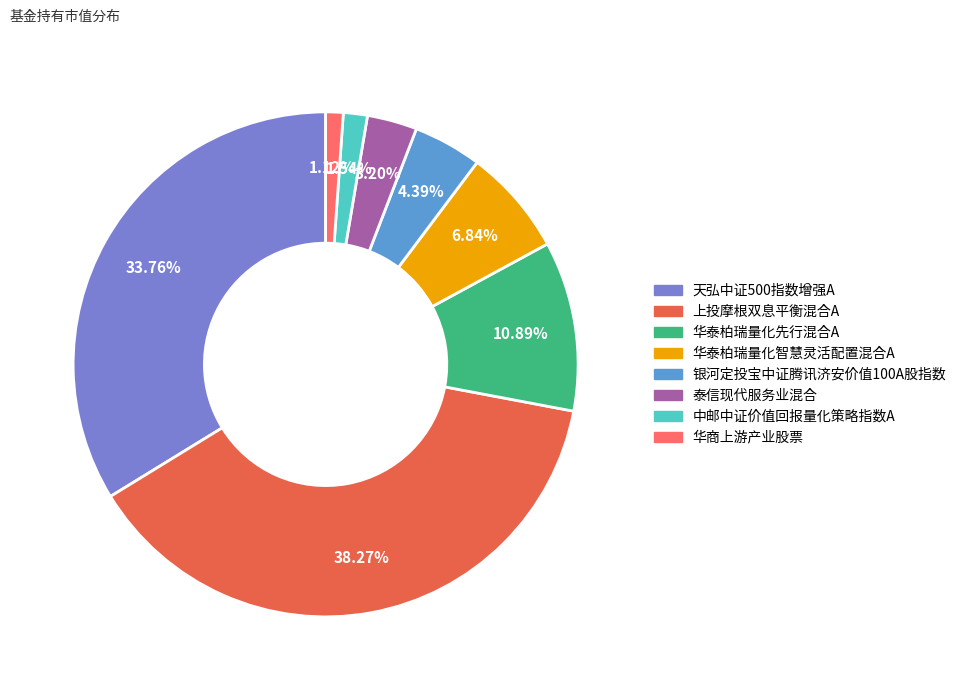

Which category has the biggest portion of the pie?

上投摩根双息平衡混合A